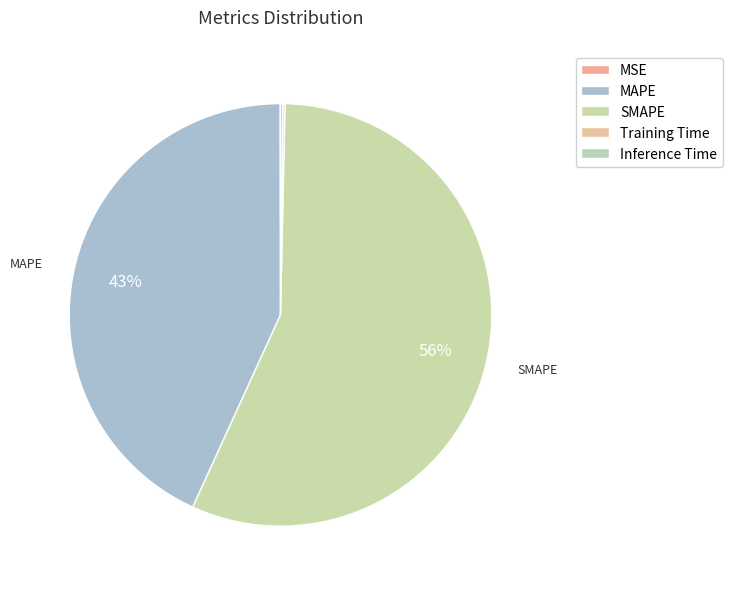

Does MSE account for over 50% of the chart?

No